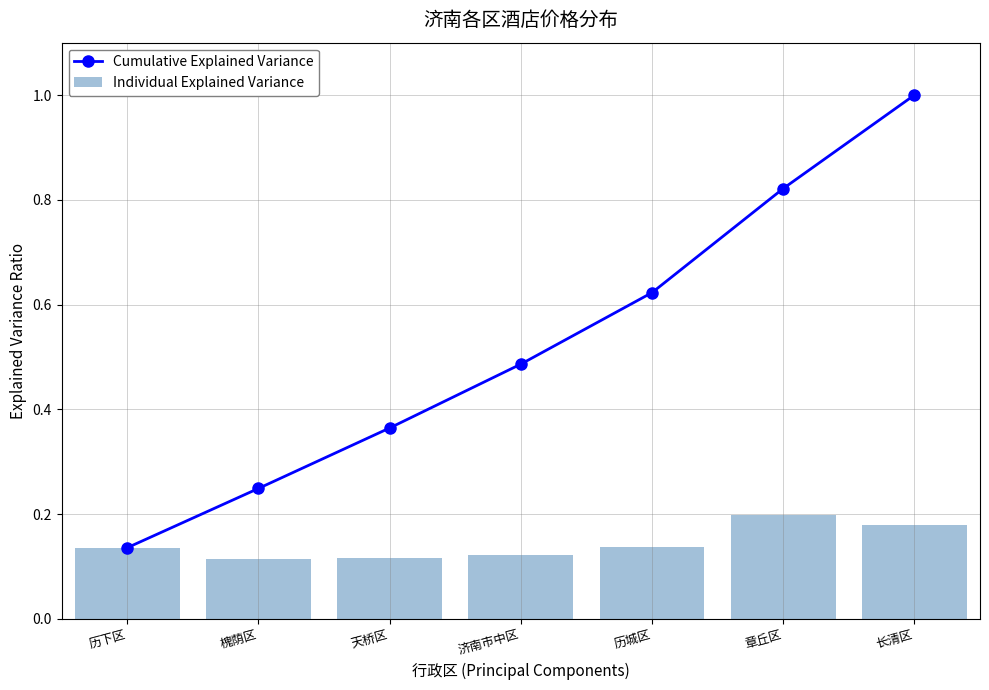

What position from the right is 章丘区?

2